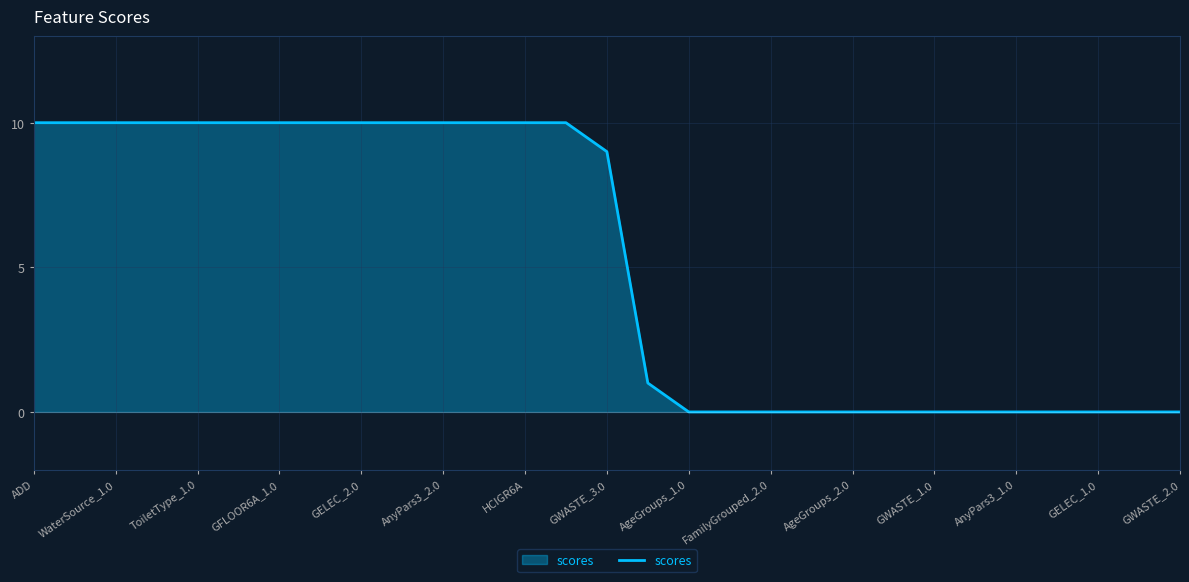

What is the difference between the maximum and minimum values?

10